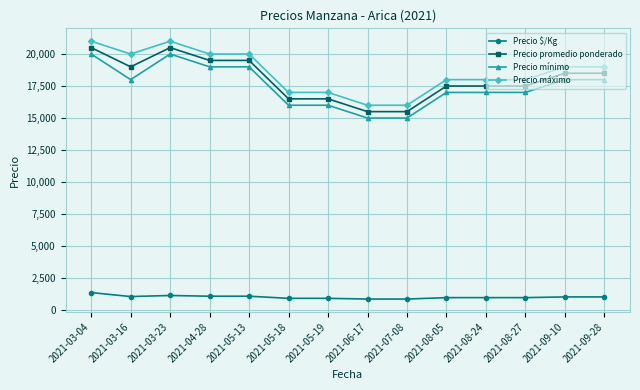

What is the label of the 9th point from the left?

2021-07-08